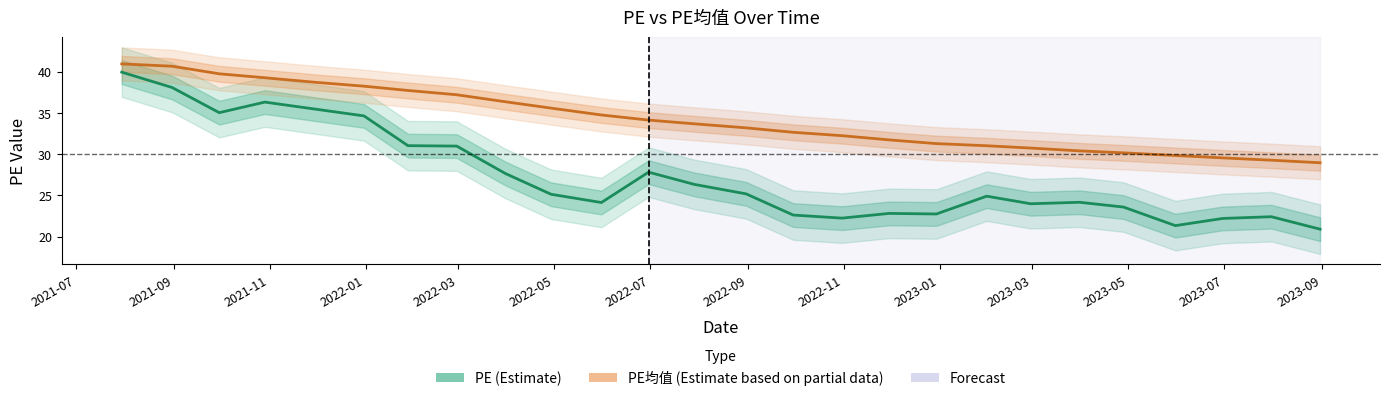

Which category has the highest value in the PE均值 (Estimate based on partial data) series?

2021-07